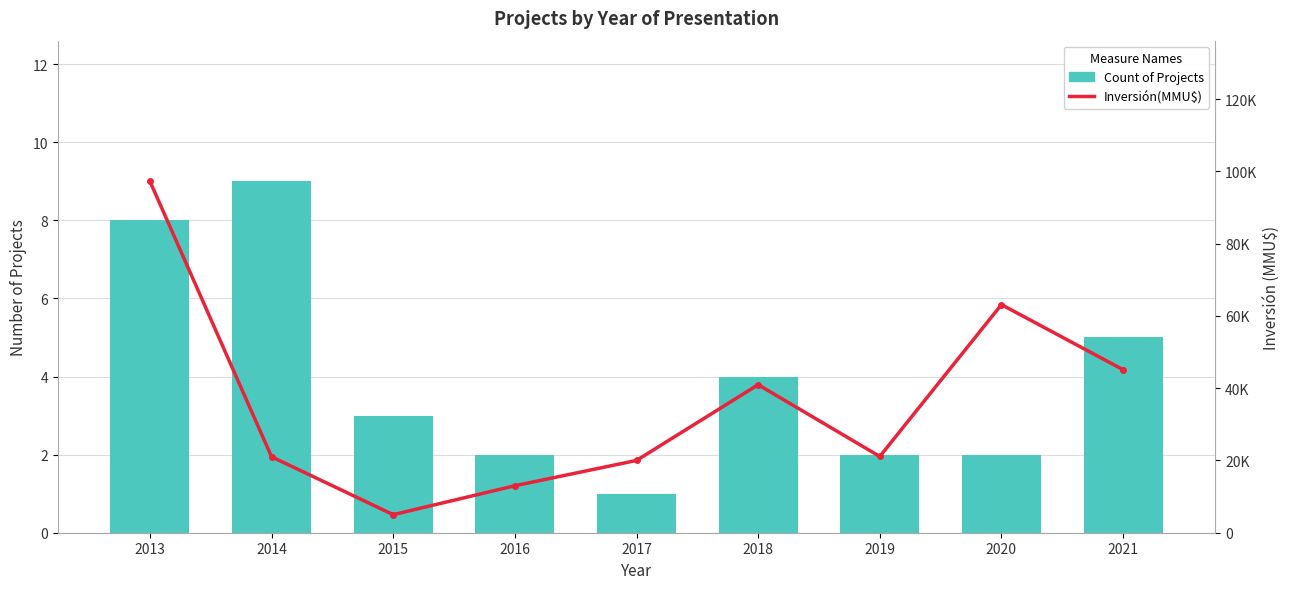

Read the Inversión(MMU$) value at 2020, to the nearest 100.

63100